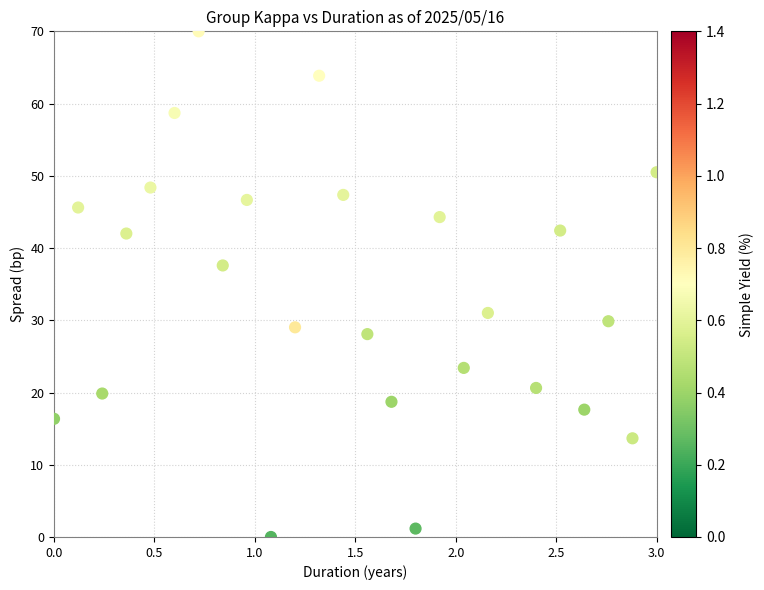

What is the range of X values (max minus min)?

3.0